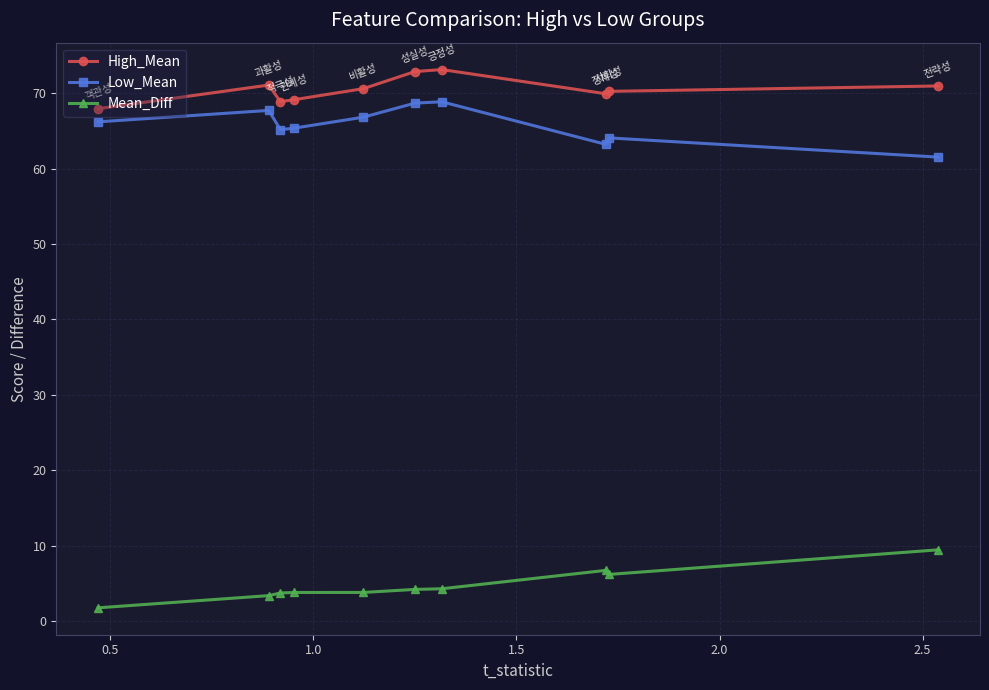

What is the value of the Mean_Diff point at the 6th from the left?

4.2